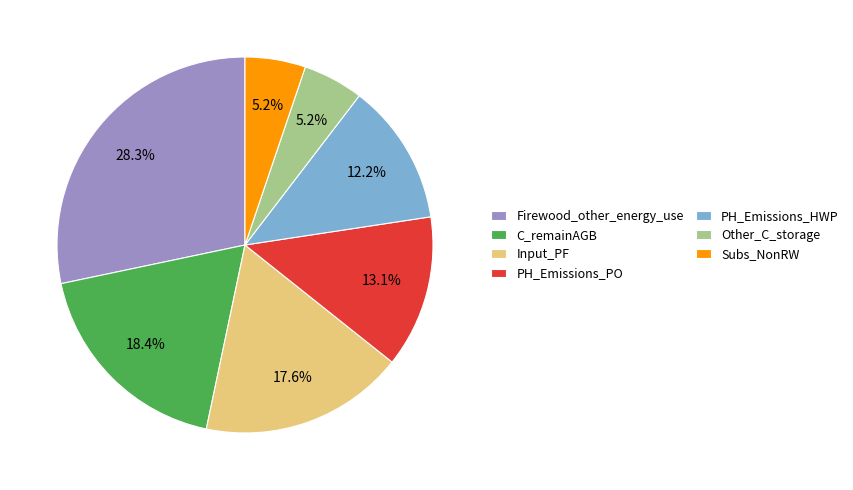

Which category has the biggest portion of the pie?

Firewood_other_energy_use